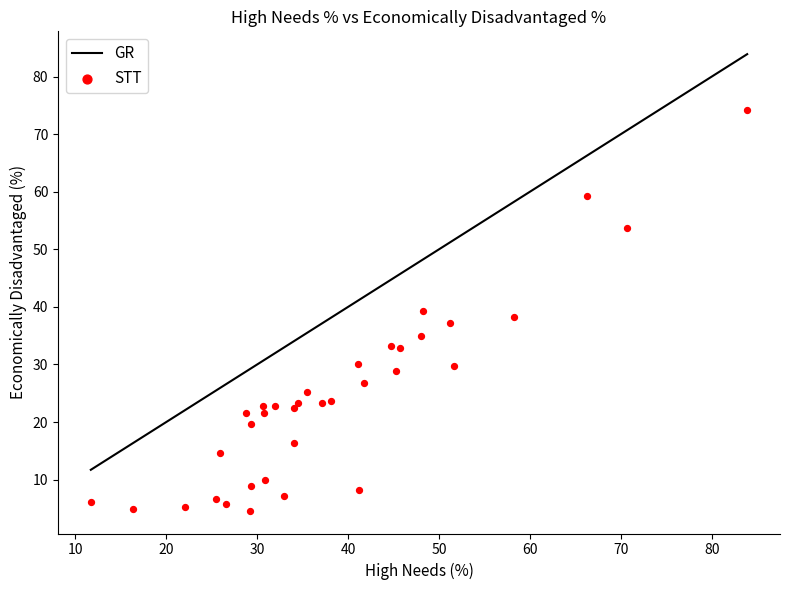

What is the range of Y values (max minus min)?

69.6